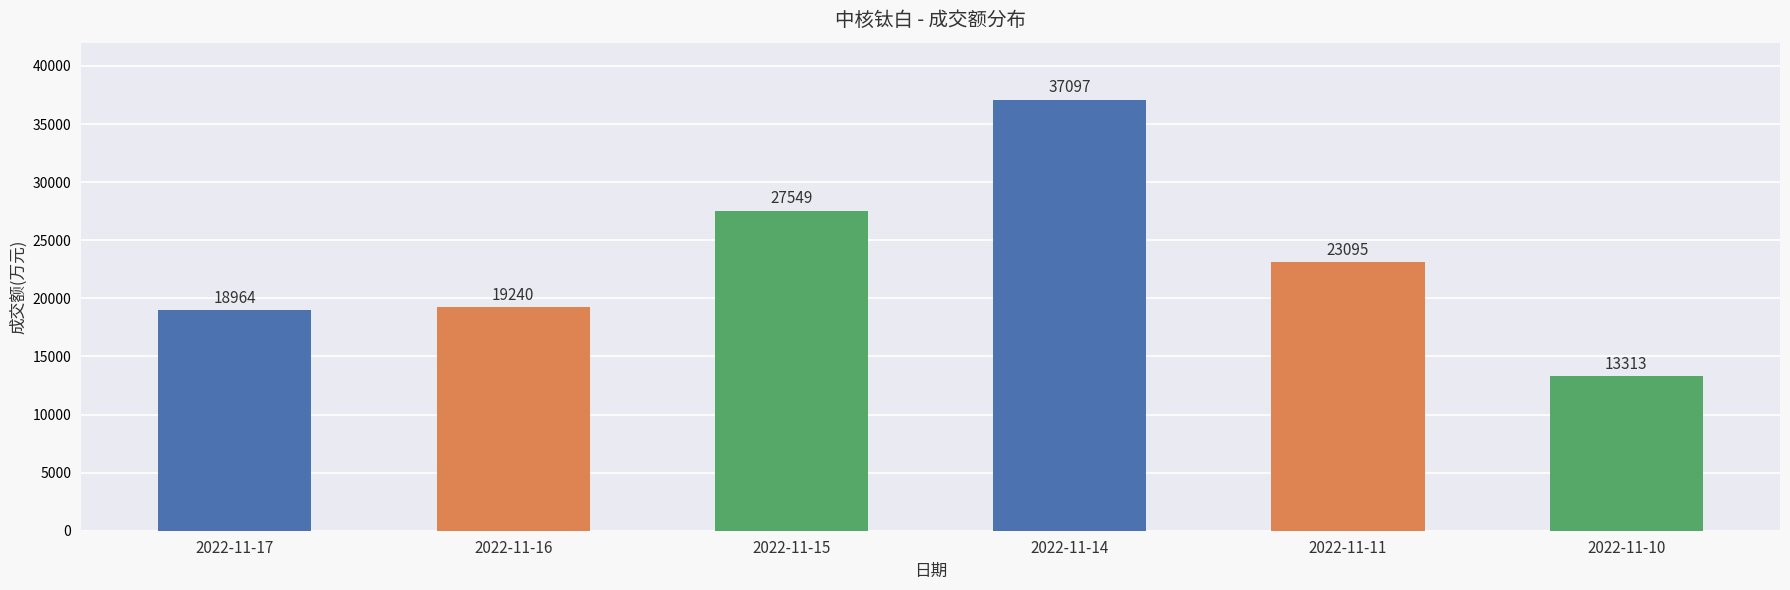

What is the difference between the second highest and minimum values?

14236